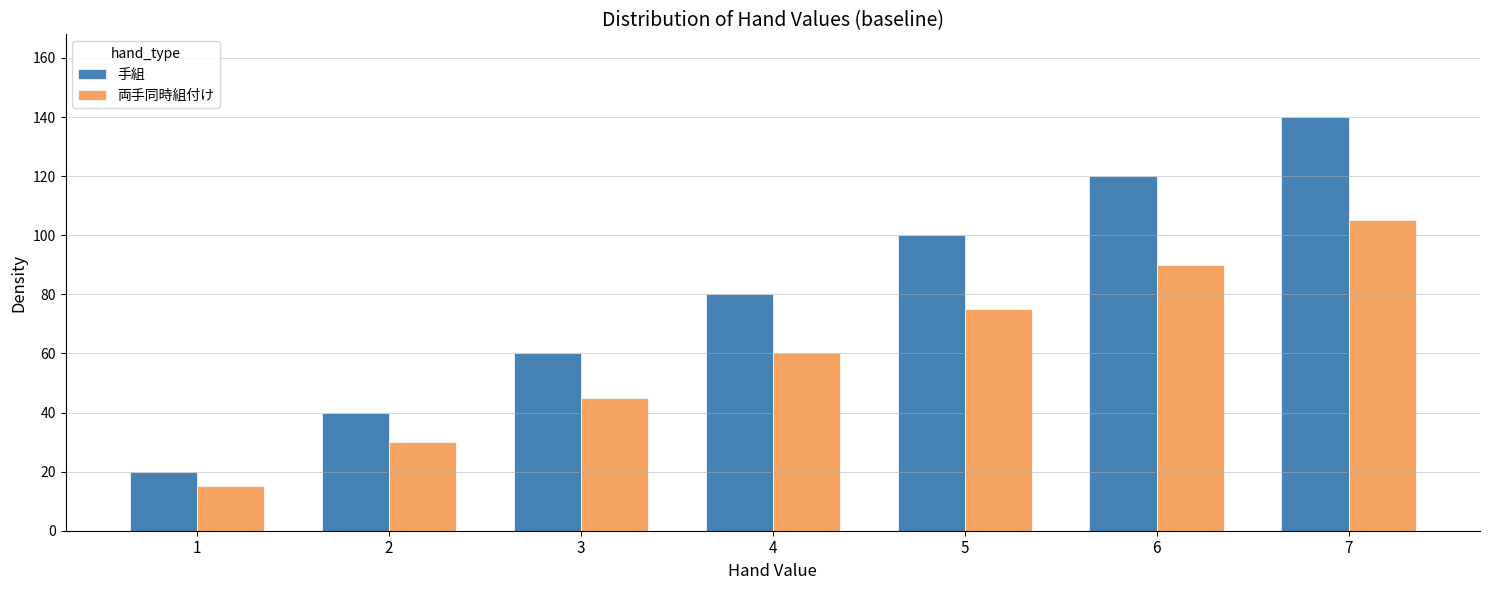

Which series has the largest range (max minus min)?

手組